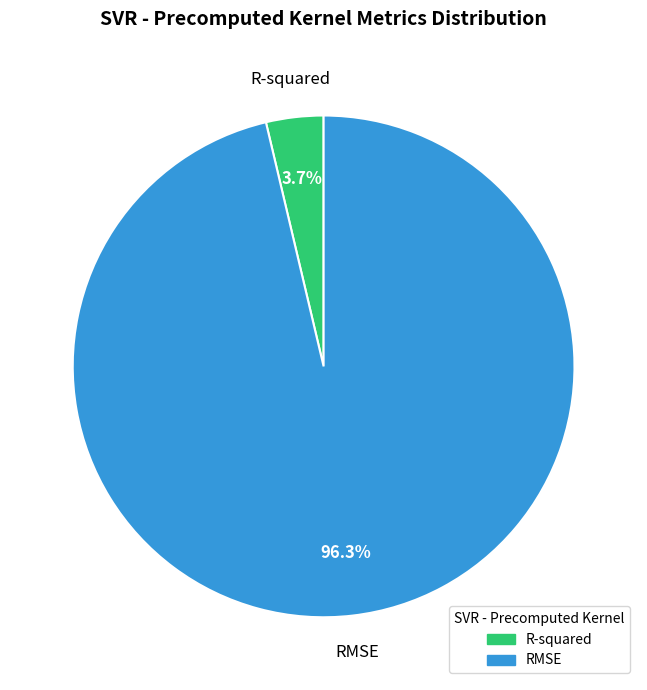

To the nearest percent, what percentage of the pie is R-squared?

4%